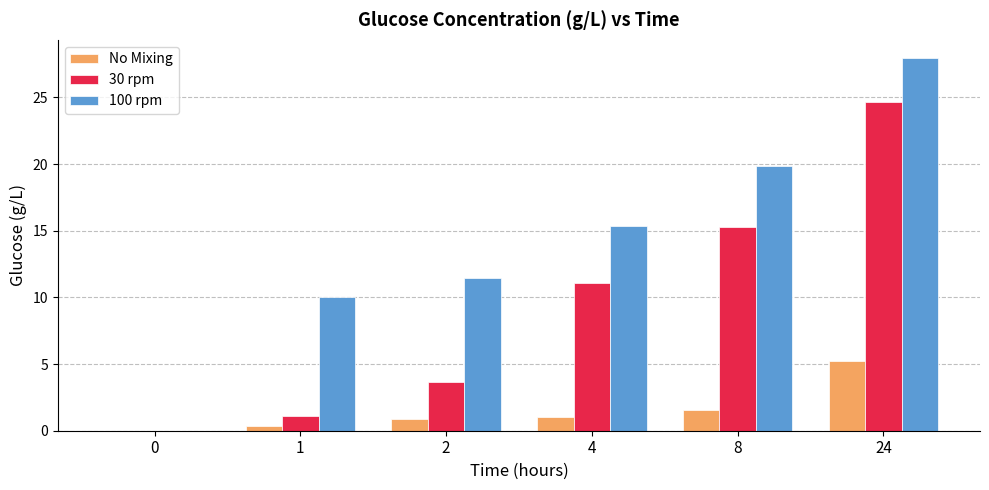

True or false: No Mixing has a value of 2.3 at 24.

False